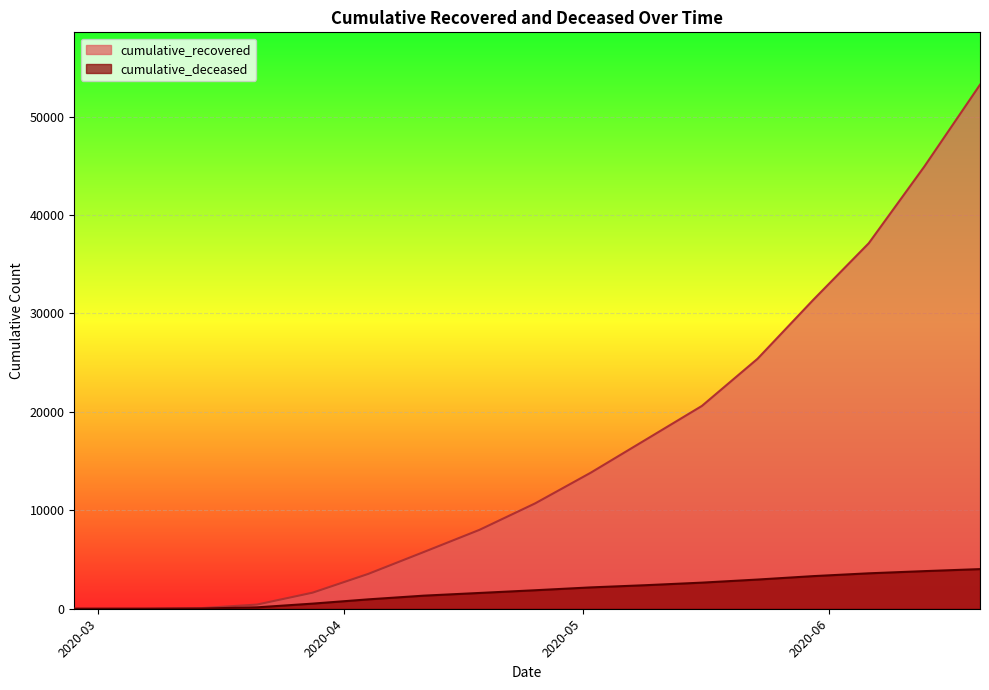

Is the value of cumulative_deceased at 2020-05-02 greater than the value of cumulative_recovered at 2020-04-11?

No